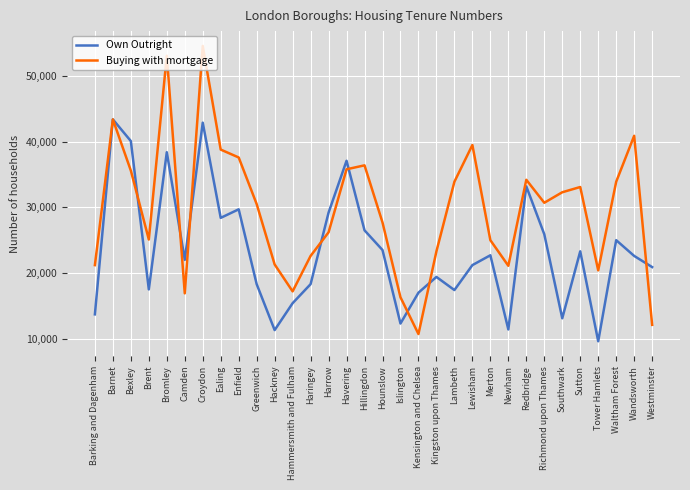

Rank the series by their average value, from lowest to highest.

Own Outright, Buying with mortgage